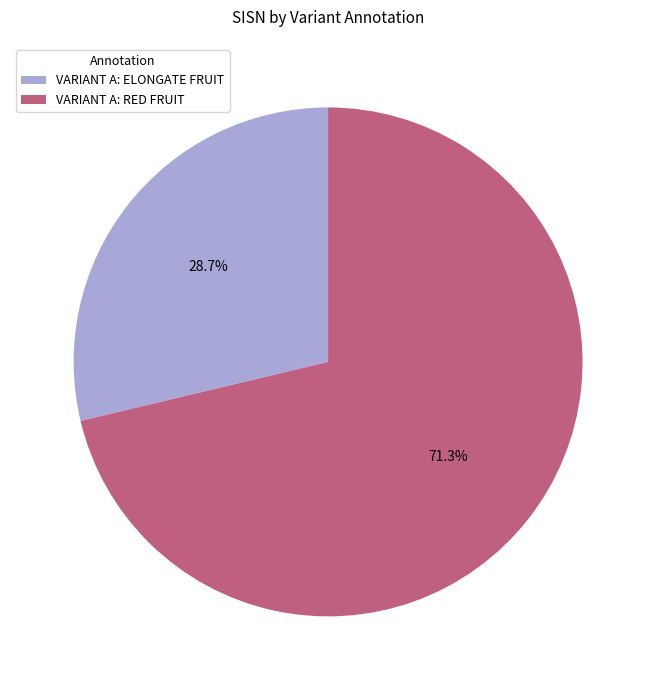

Which category has the smallest portion of the pie?

VARIANT A: ELONGATE FRUIT